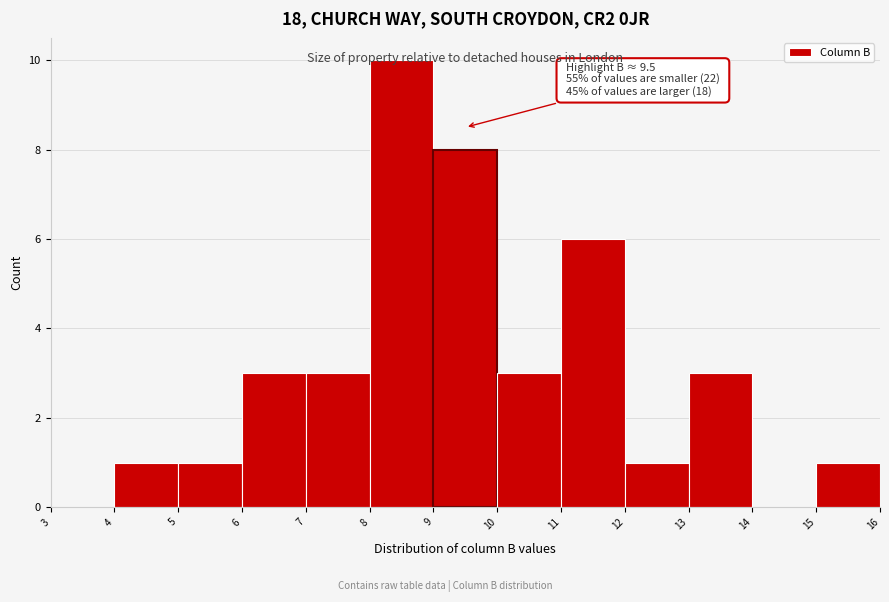

Over which range of the x-axis is the bar tallest?

8 to 9